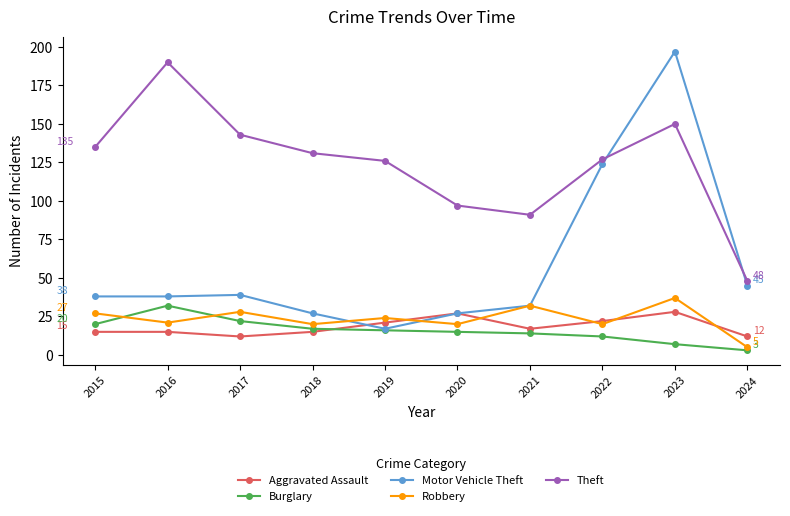

What is the spread (max minus min) of values at 2020?

82